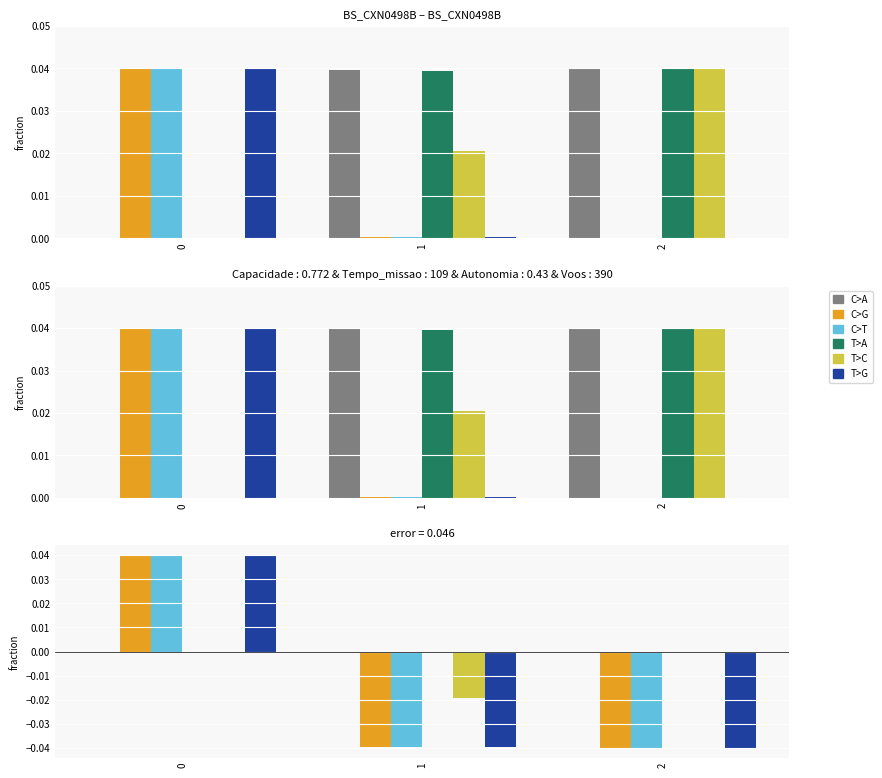

What is the total value across all series at 1?

-0.1